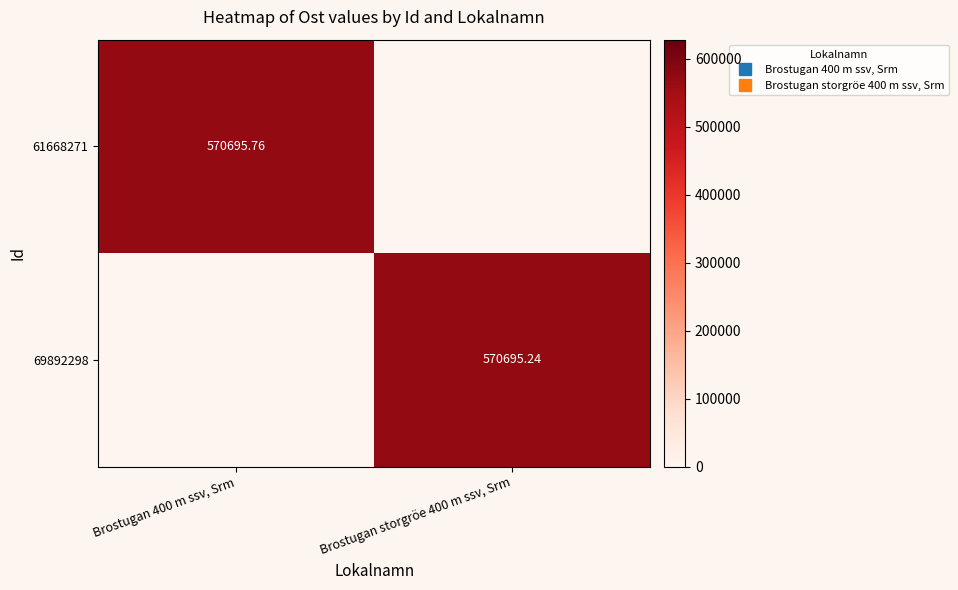

What is the sum of all 69892298 values?

570695.2